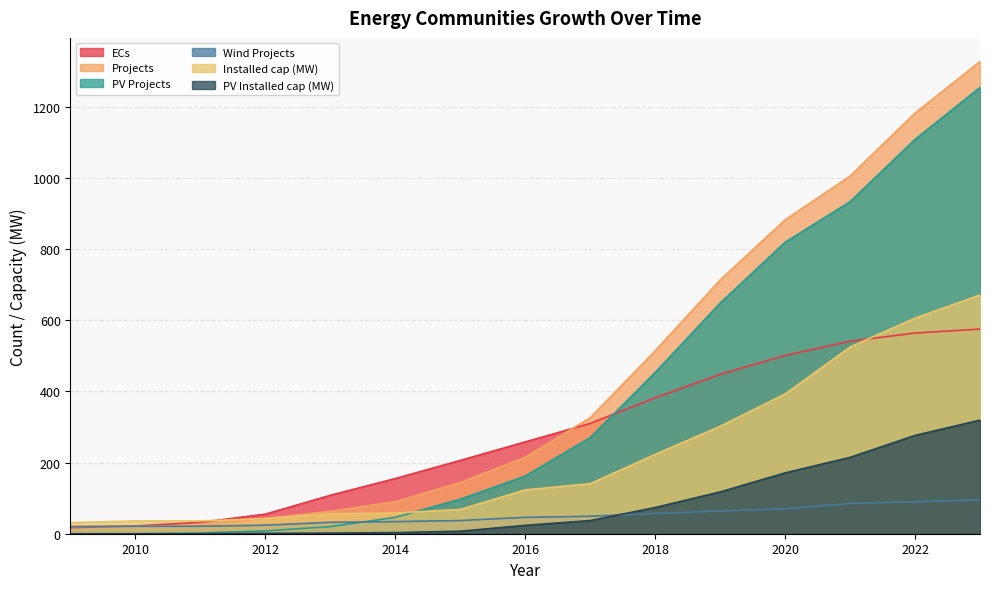

What is the minimum value for Projects?

20.0